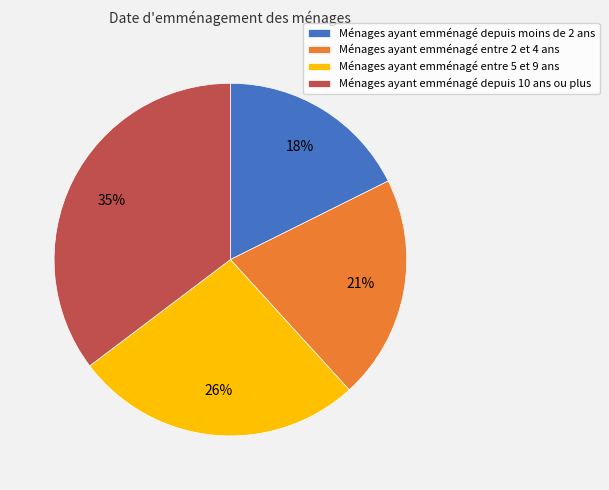

Between Ménages ayant emménagé depuis moins de 2 ans and Ménages ayant emménagé entre 5 et 9 ans, which is larger?

Ménages ayant emménagé entre 5 et 9 ans